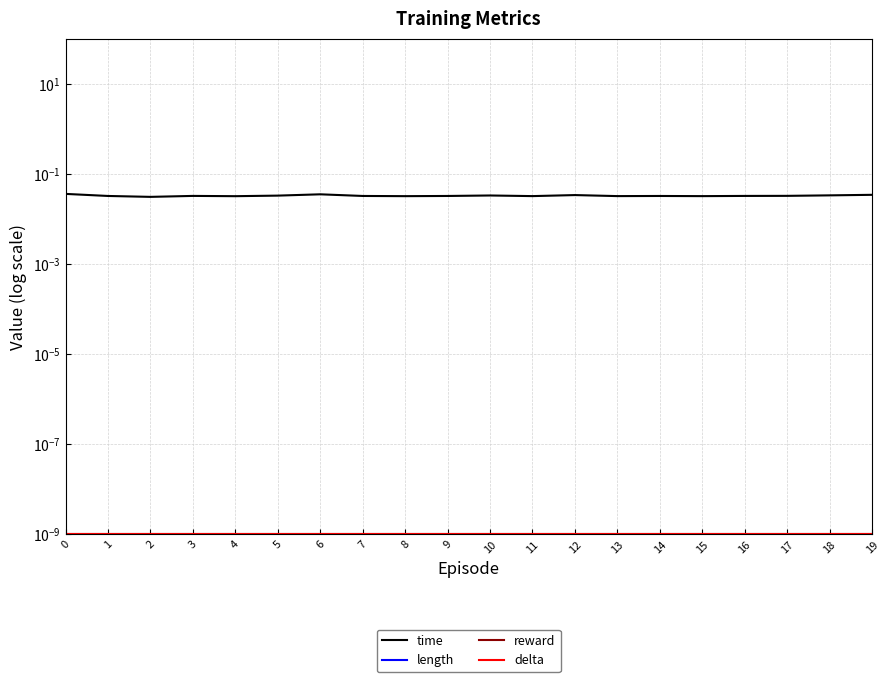

Rank the categories by length value from lowest to highest.

0, 1, 2, 3, 4, 5, 6, 7, 8, 9, 10, 11, 12, 13, 14, 15, 16, 17, 18, 19